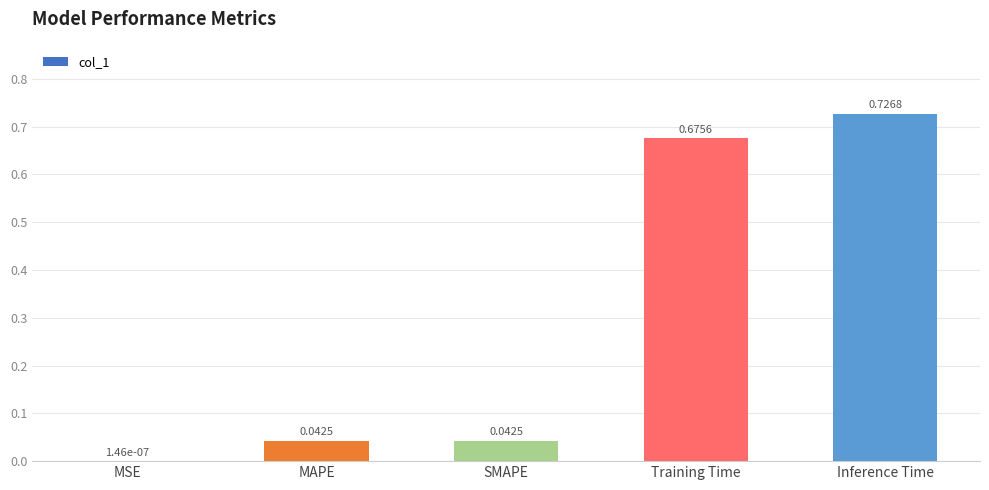

Are the bars horizontal?

No